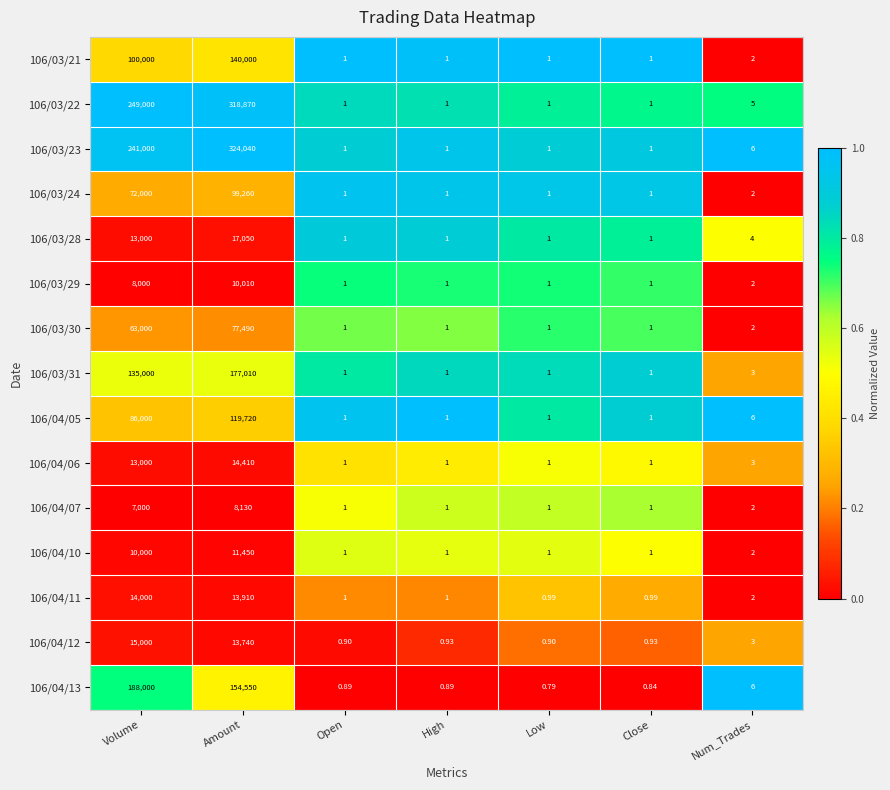

At which category is the sum across all series the highest?

Amount